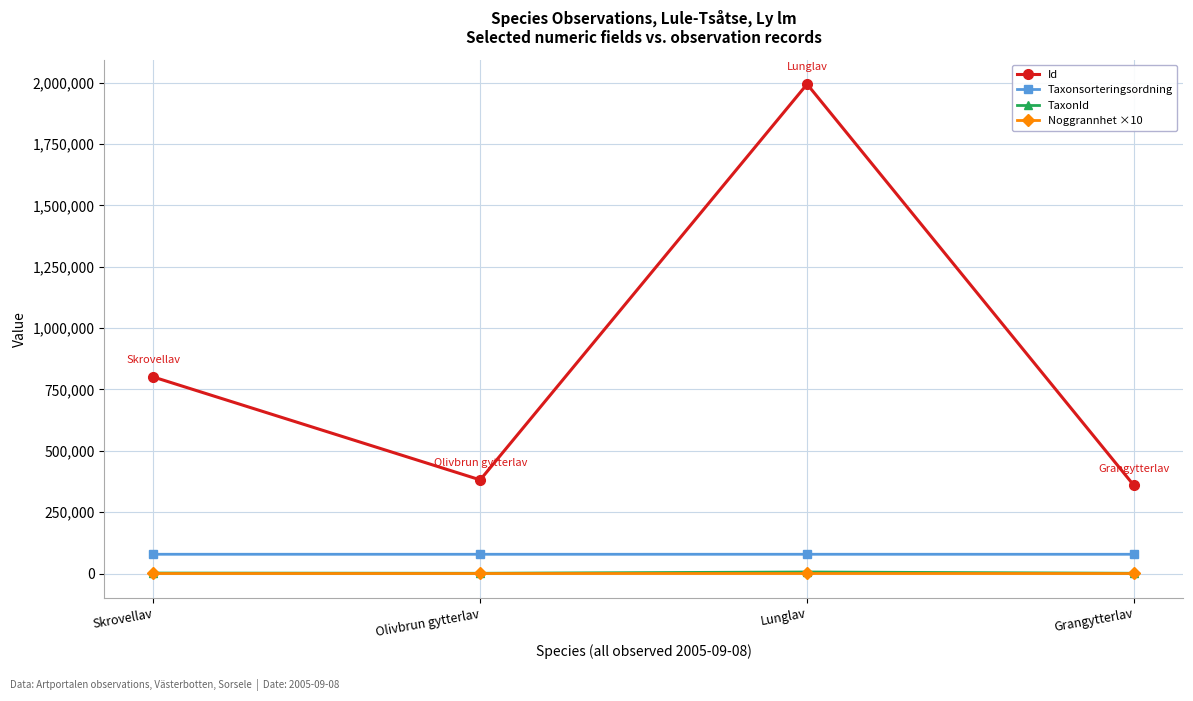

Which category has the highest value across all series?

Lunglav